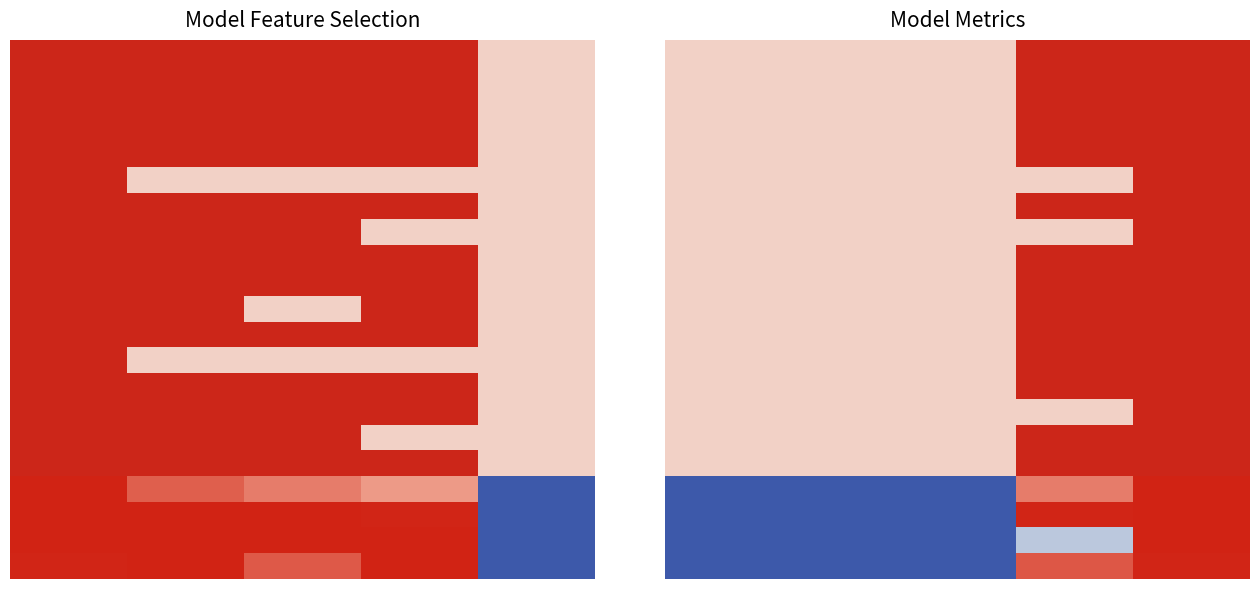

What is the total value across all series at 4?

17.0